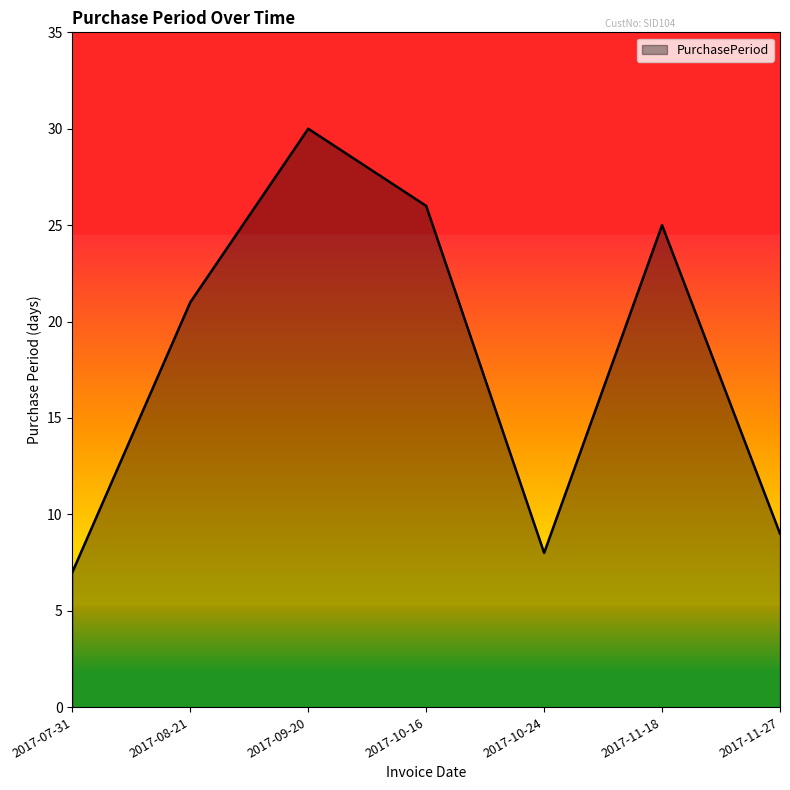

Count the number of categories in the chart.

7